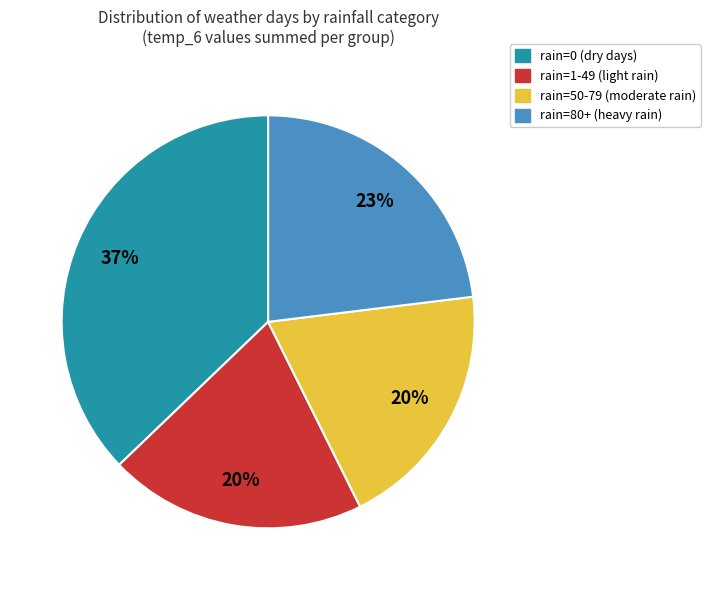

Count the number of slices in the pie.

4